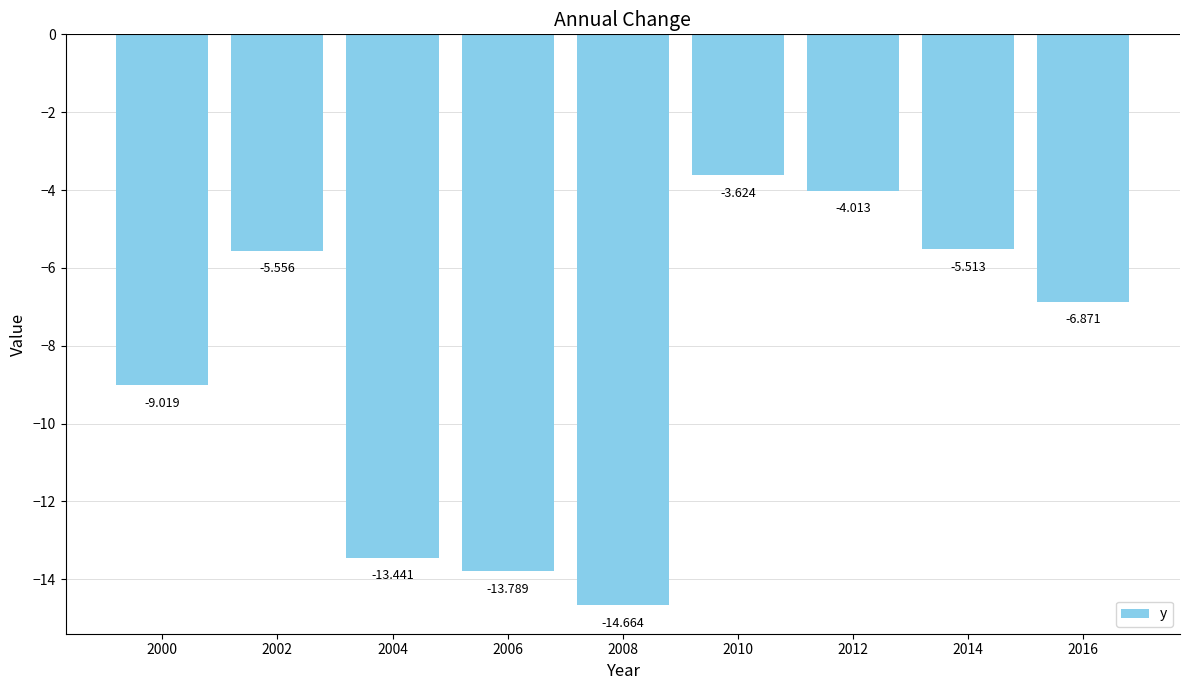

Between 2006 and 2000, which is larger?

2000